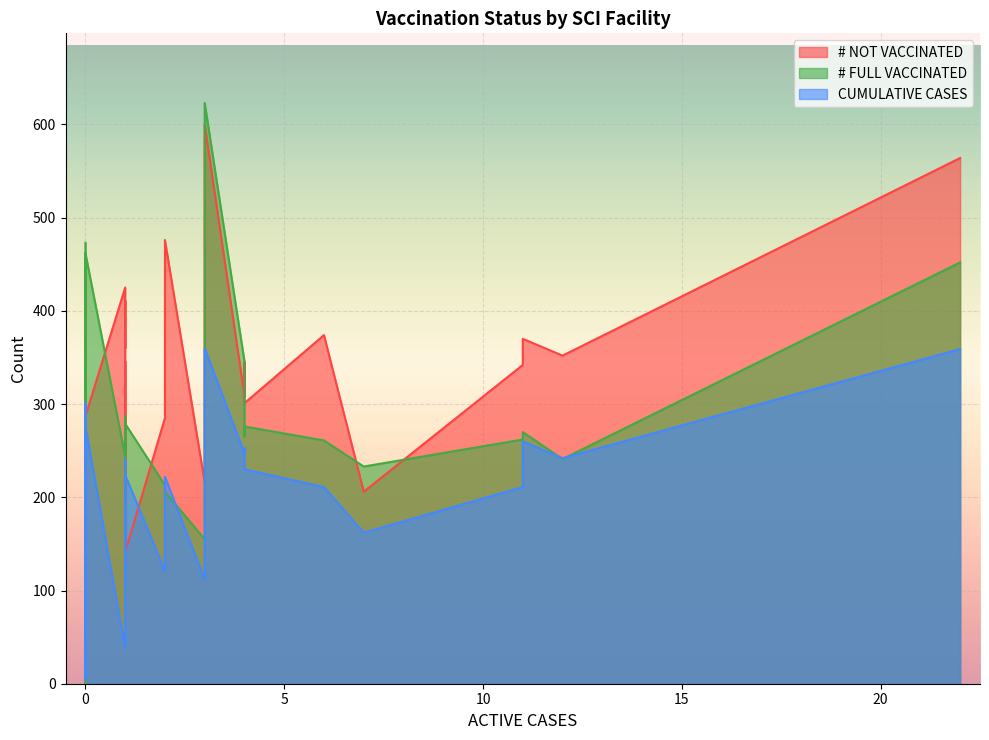

What is the difference between the maximum and minimum values in the CUMULATIVE CASES series?

356